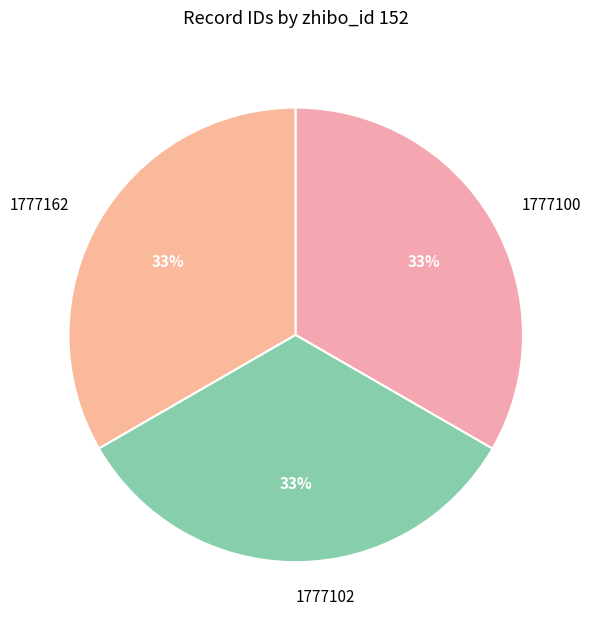

To the nearest percent, what is the combined percentage of 1777100 and 1777162?

67%